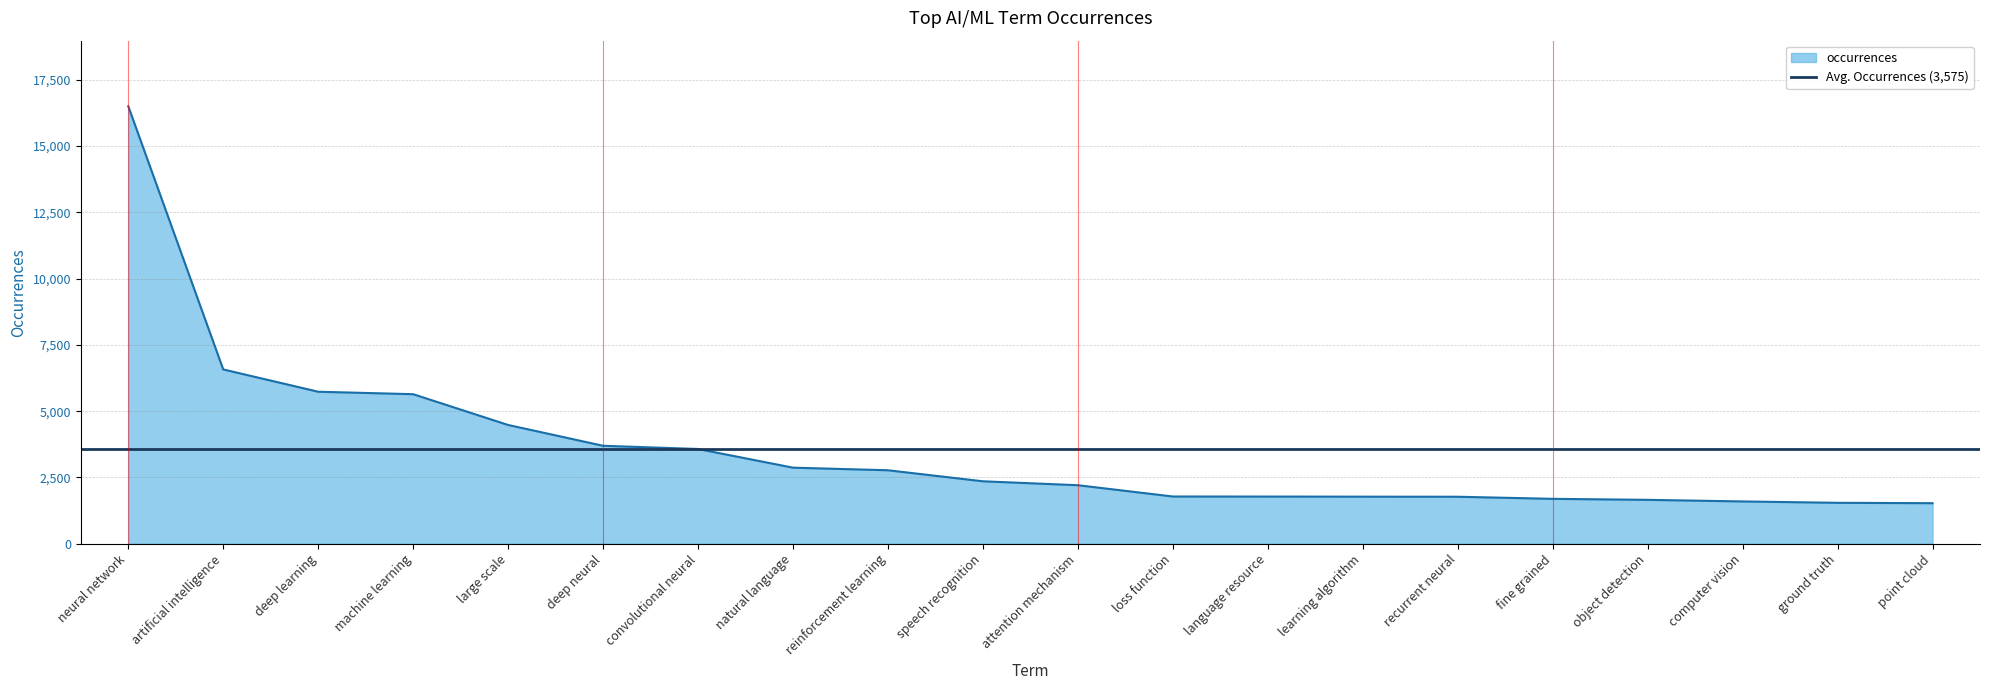

The chart shows a value of 2922 at loss function. True or false?

False